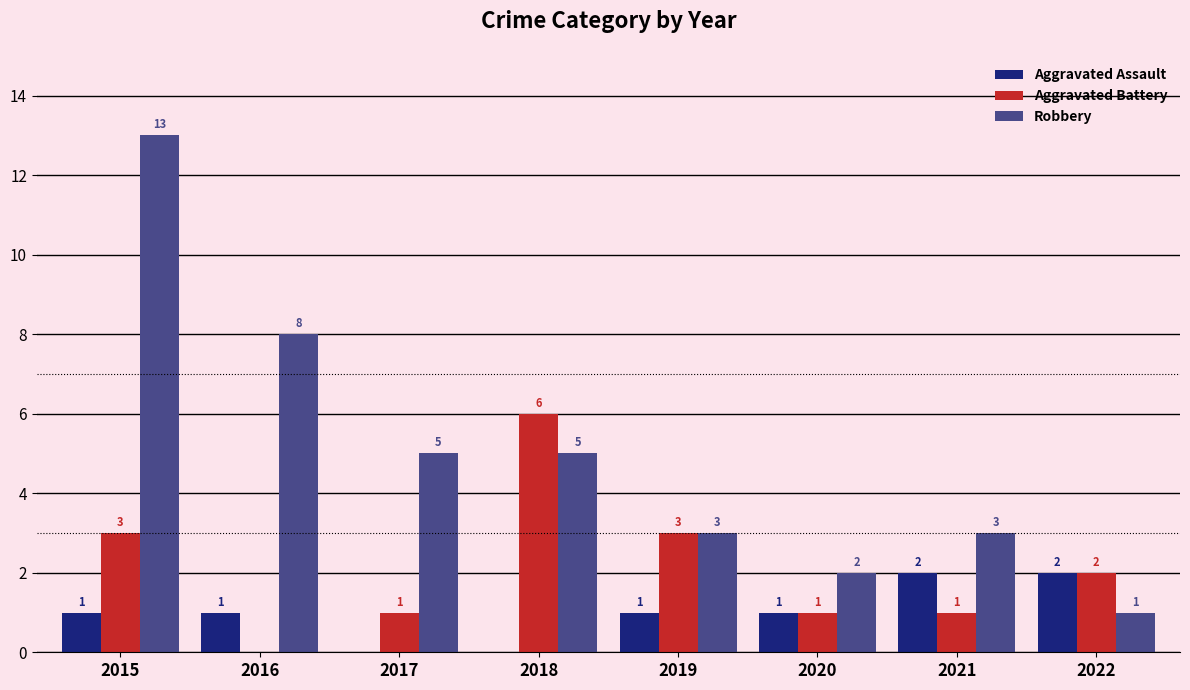

What is the sum of all Aggravated Battery values?

17